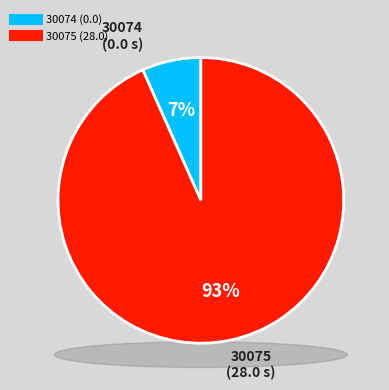

Is there any slice that represents more than half of the pie?

Yes